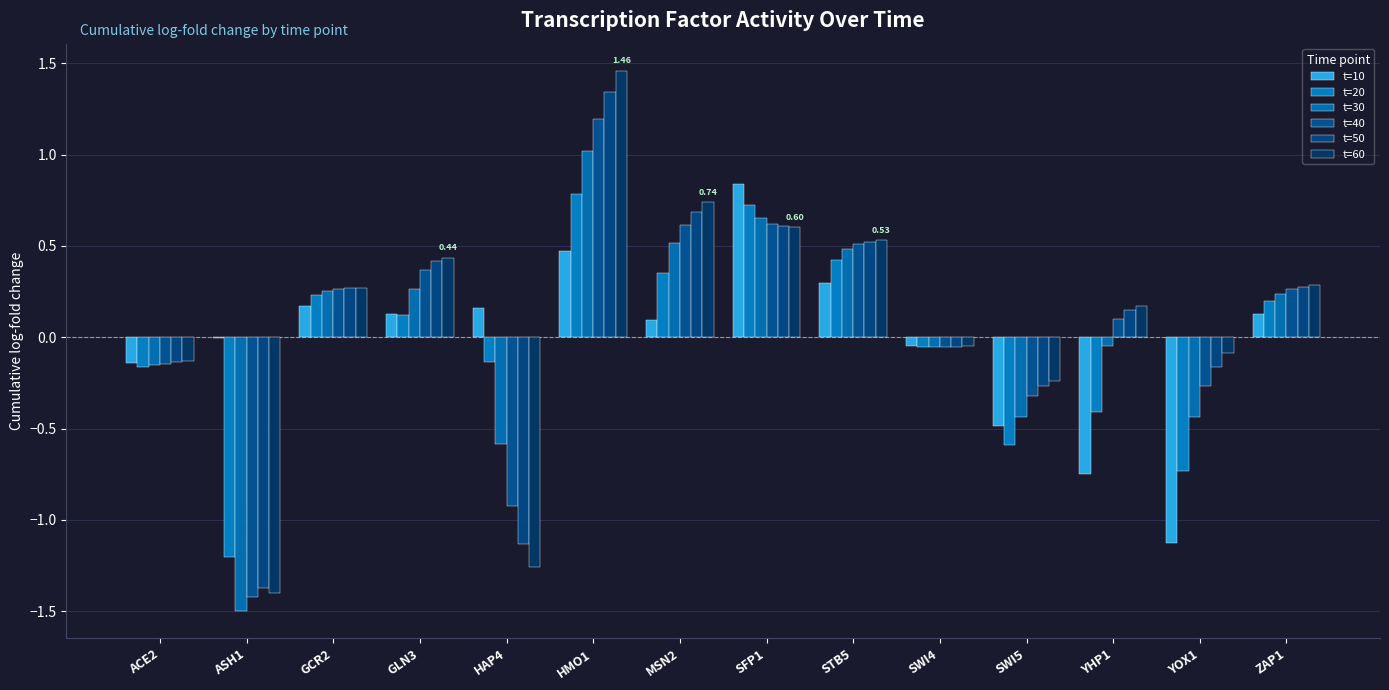

How many groups of bars are there?

14